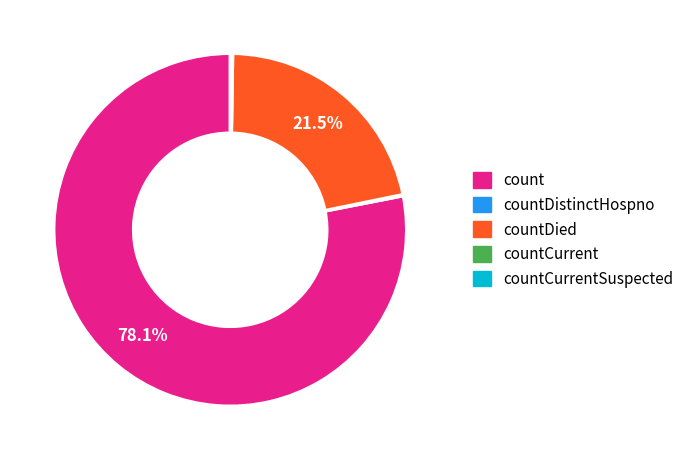

Which slice is the largest?

count